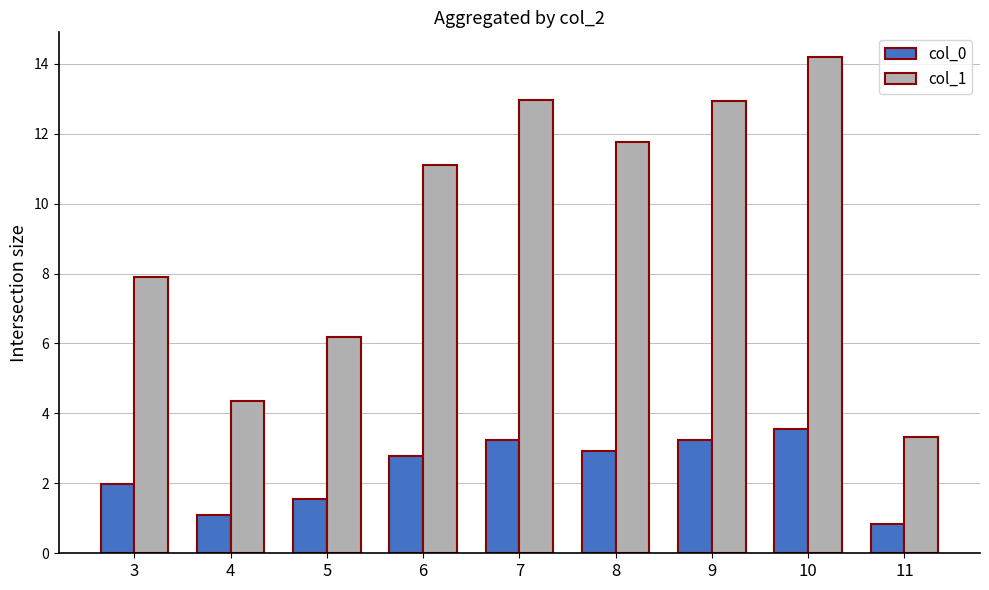

What is the sum of all col_0 values?

21.2